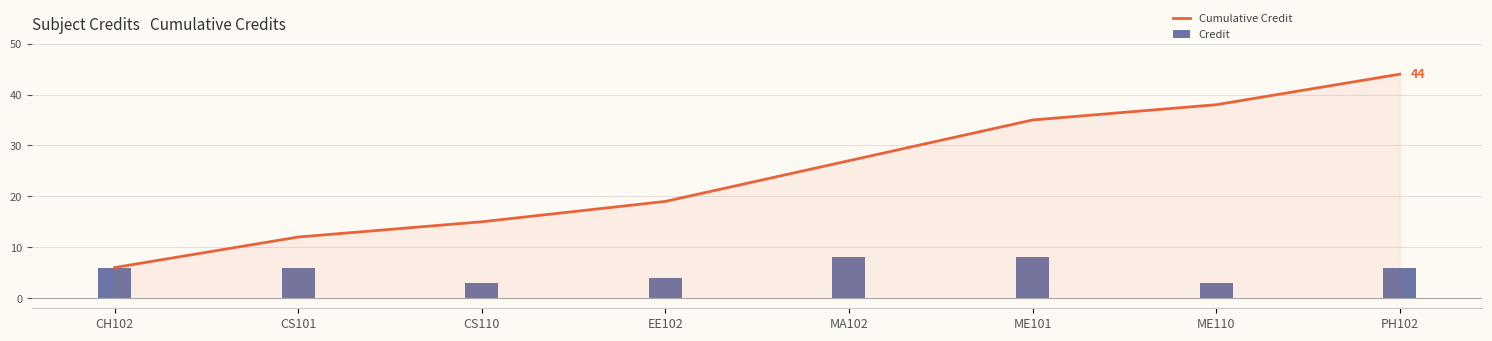

What is the sum of all Cumulative Credit values?

196